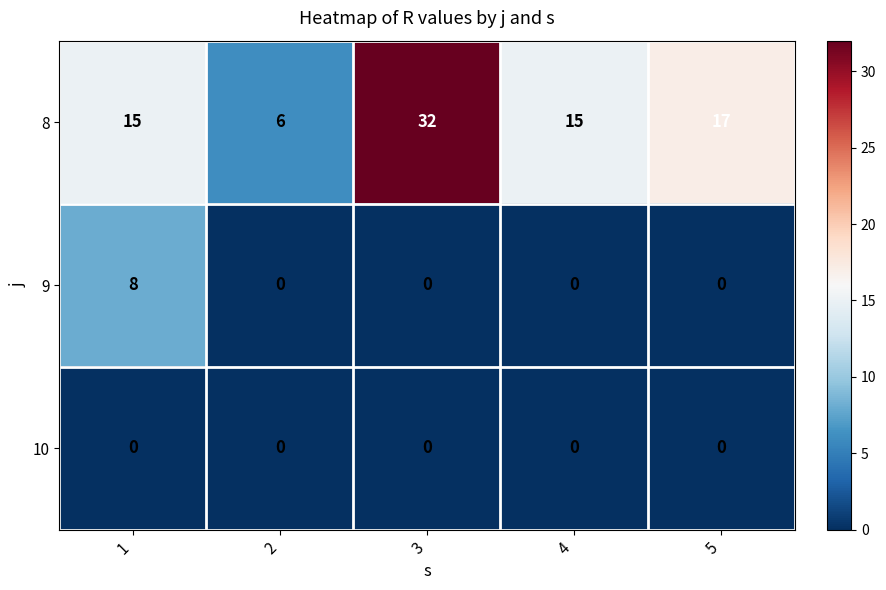

What is the maximum value shown in the chart?

32